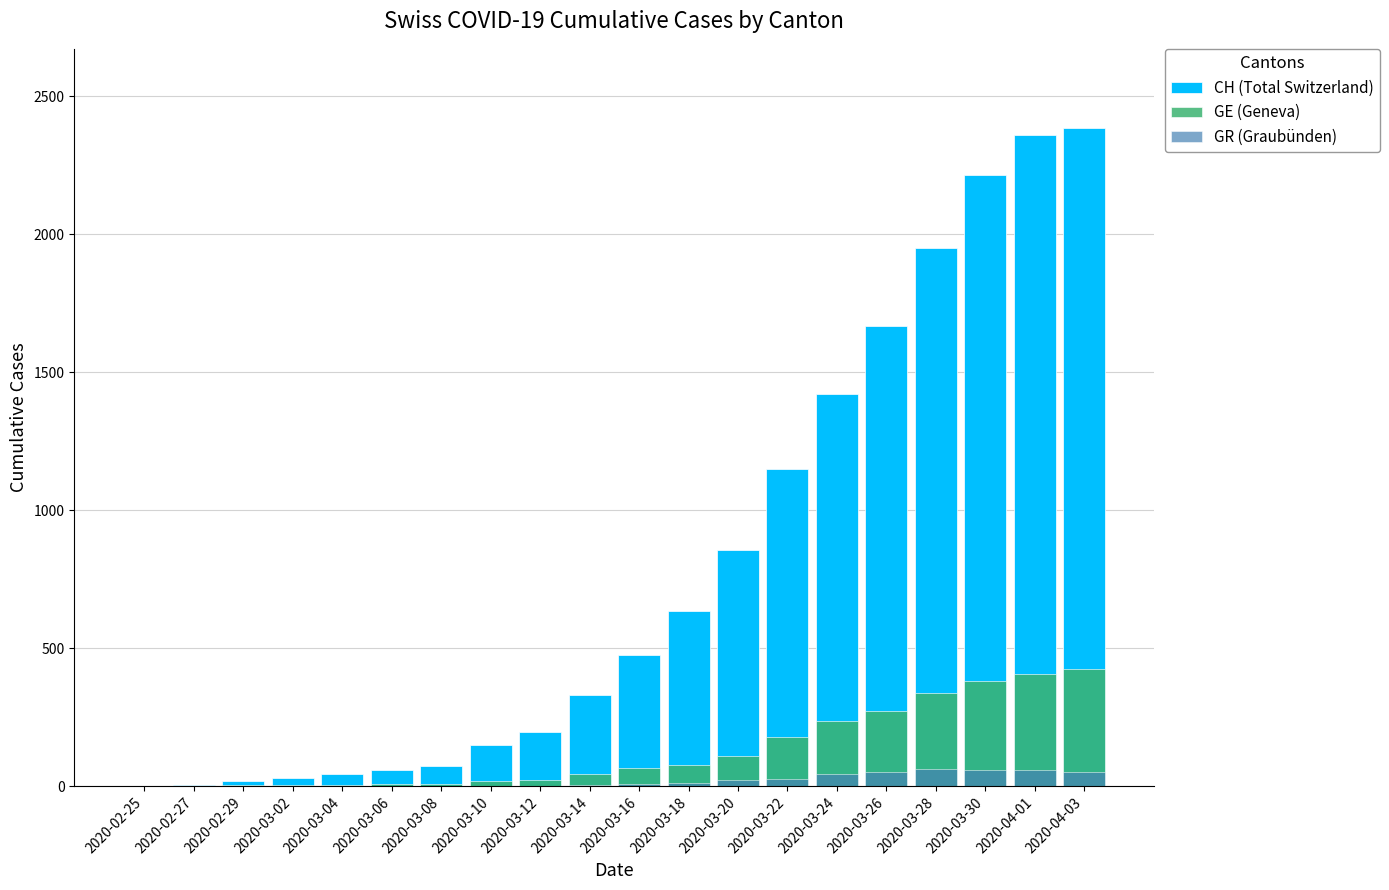

How many bars are there in each group?

3